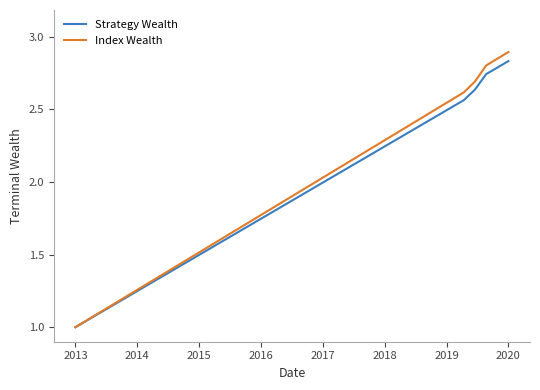

How many series are shown in this chart?

2